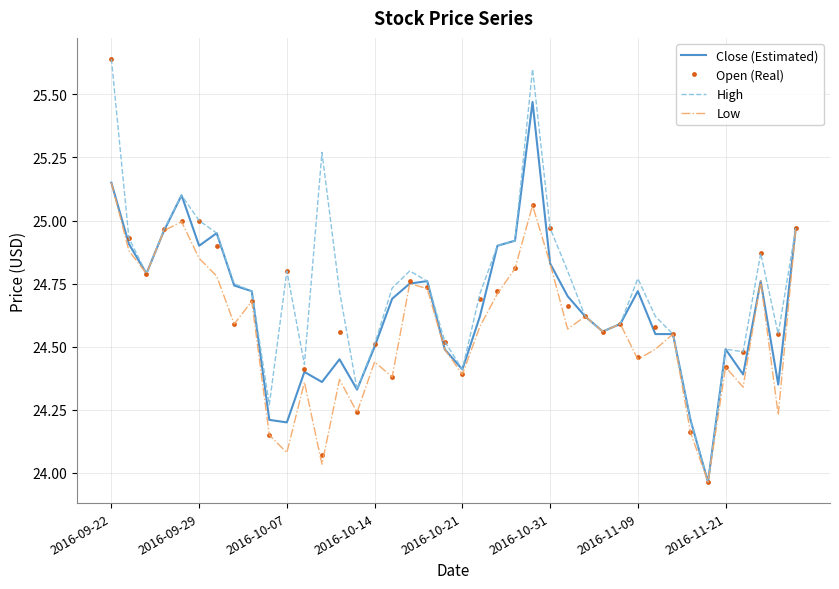

What are all the series names shown in the legend?

Close (Estimated), Open (Real), High, Low